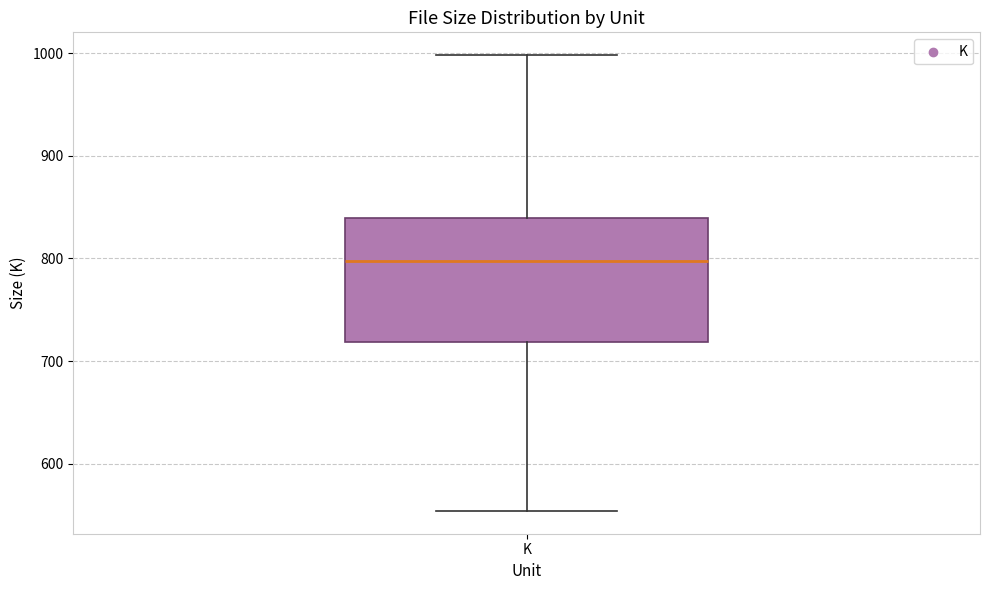

Where is the upper edge of the box for K on the y-axis? The values are not printed on the chart, so give them approximately, as read against the axis.

840